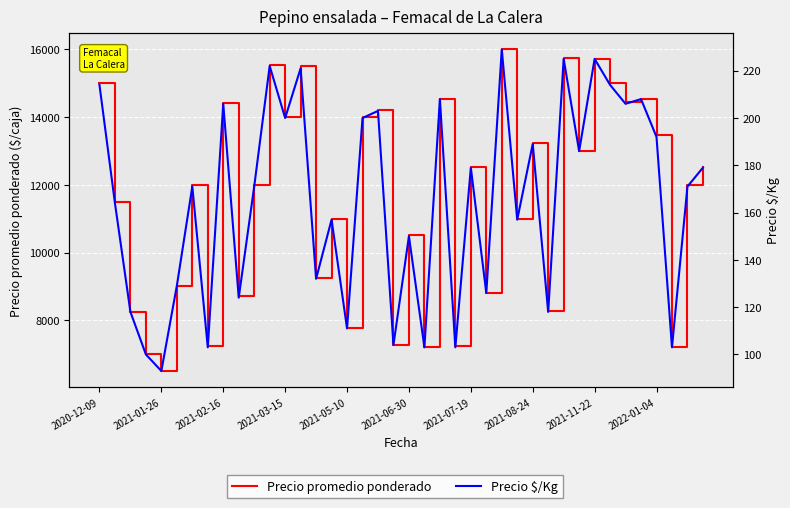

Does the chart display data point markers on the line(s)?

No